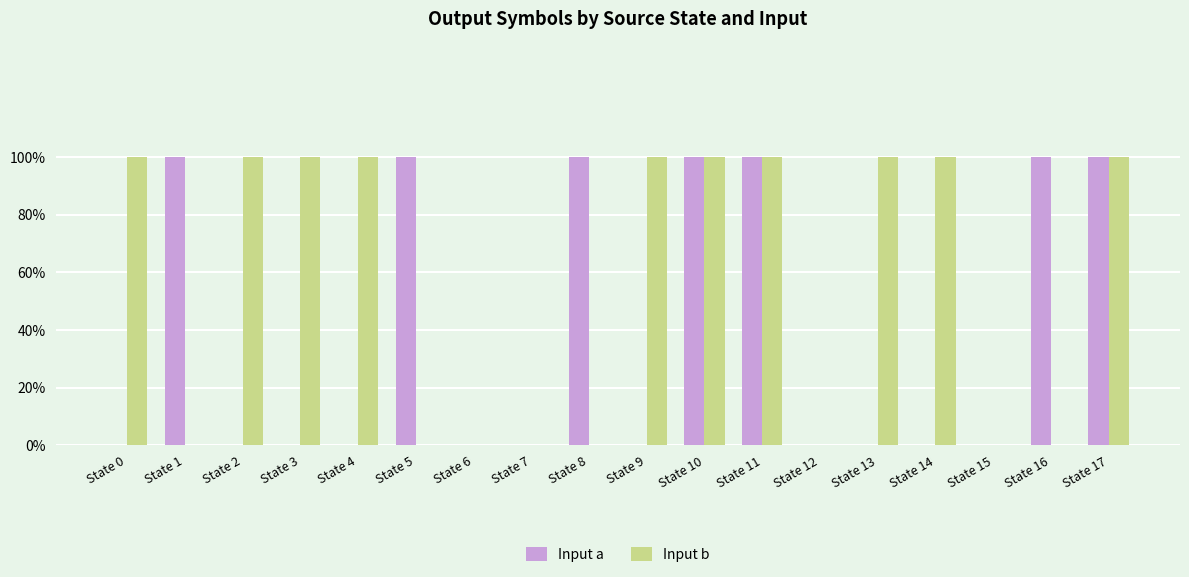

Reading left to right, extract all data points from this chart.

Input a: 0	1	0	0	0	1	0	0	1	0	1	1	0	0	0	0	1	1
Input b: 1	0	1	1	1	0	0	0	0	1	1	1	0	1	1	0	0	1